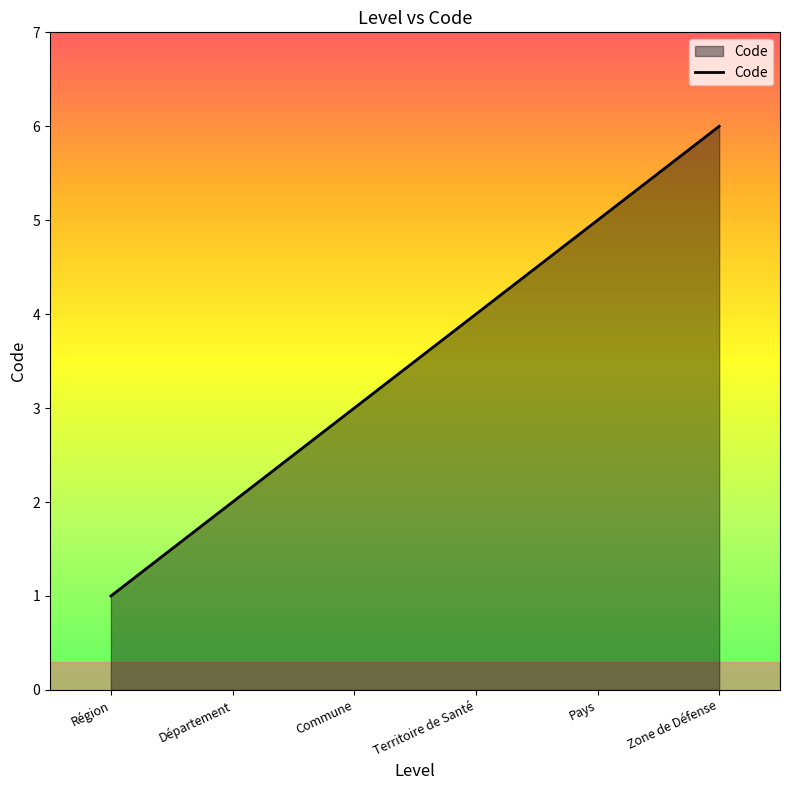

Rank the categories by value from lowest to highest.

Région, Département, Commune, Territoire de Santé, Pays, Zone de Défense